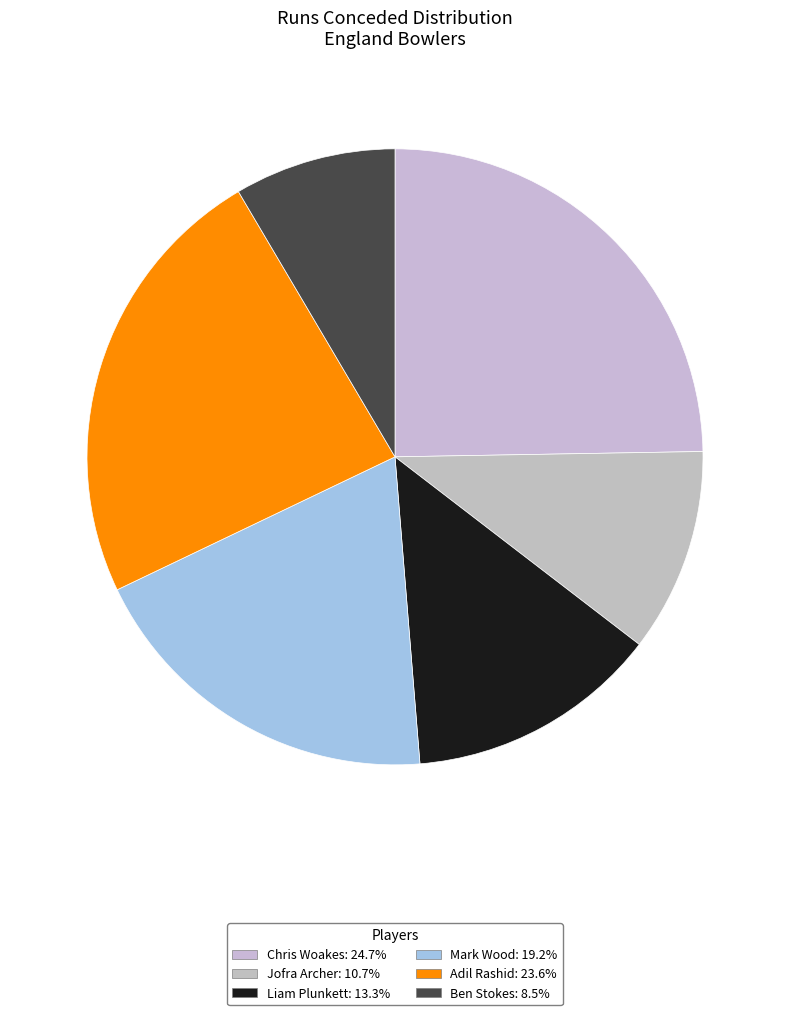

True or false: Adil Rashid accounts for 11% of the total.

False